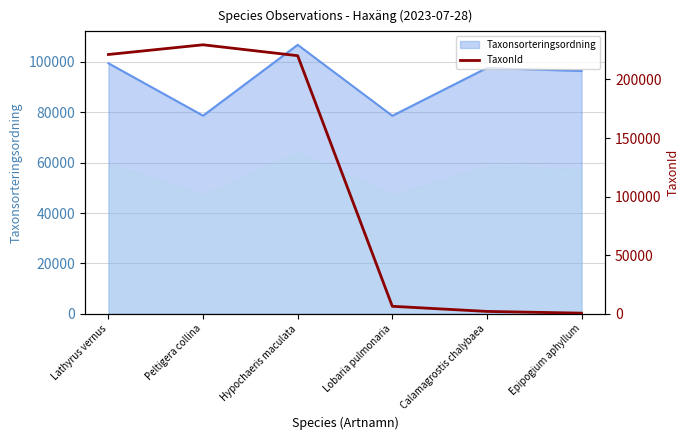

At which category does the chart reach its minimum across all series?

Epipogium aphyllum